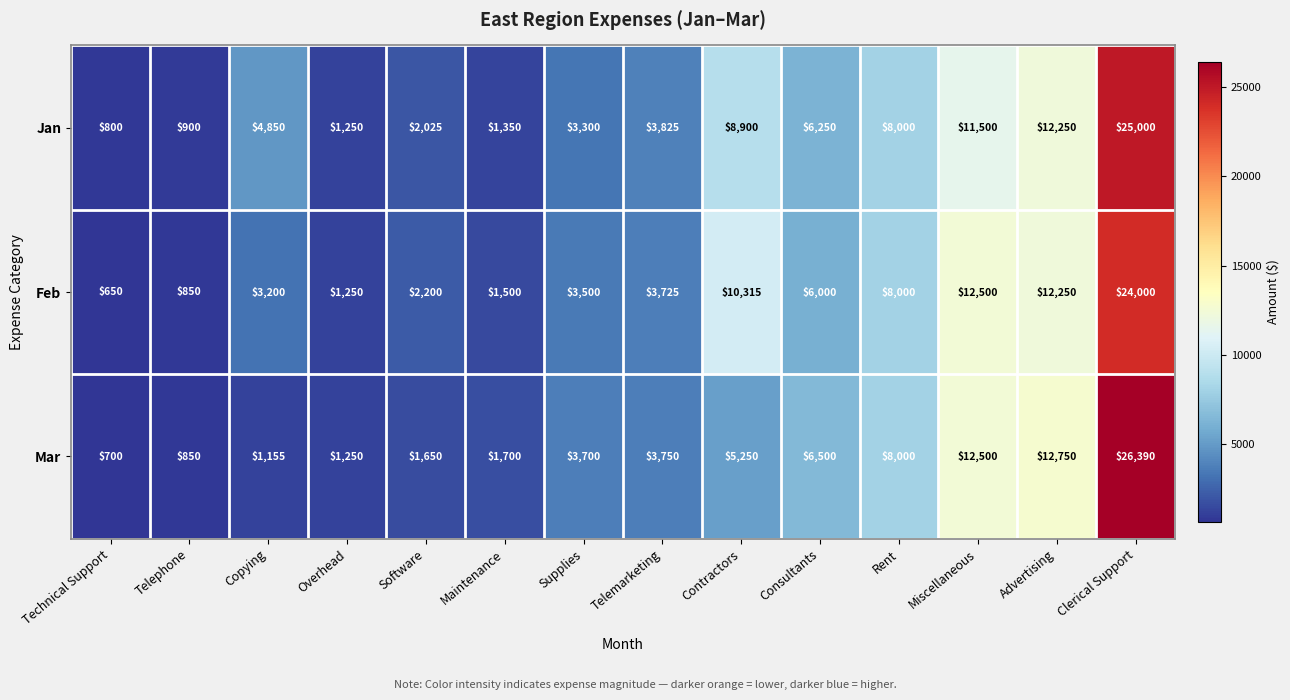

What is the sum of all Jan values?

90200